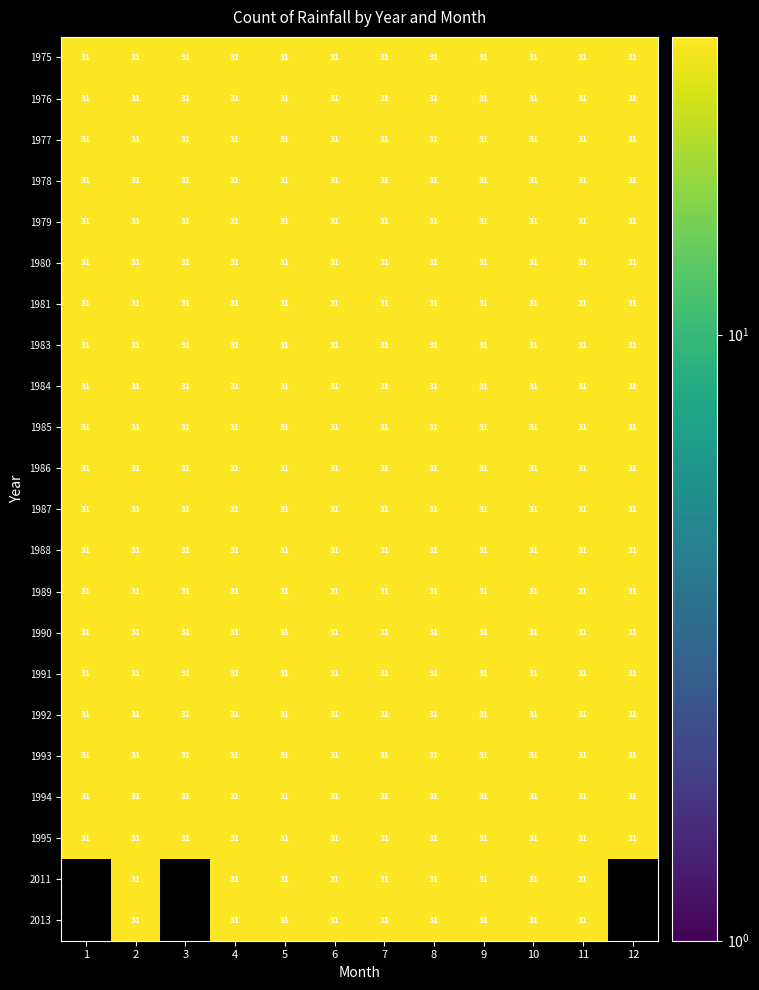

What is the difference between the highest and lowest values at 1?

31